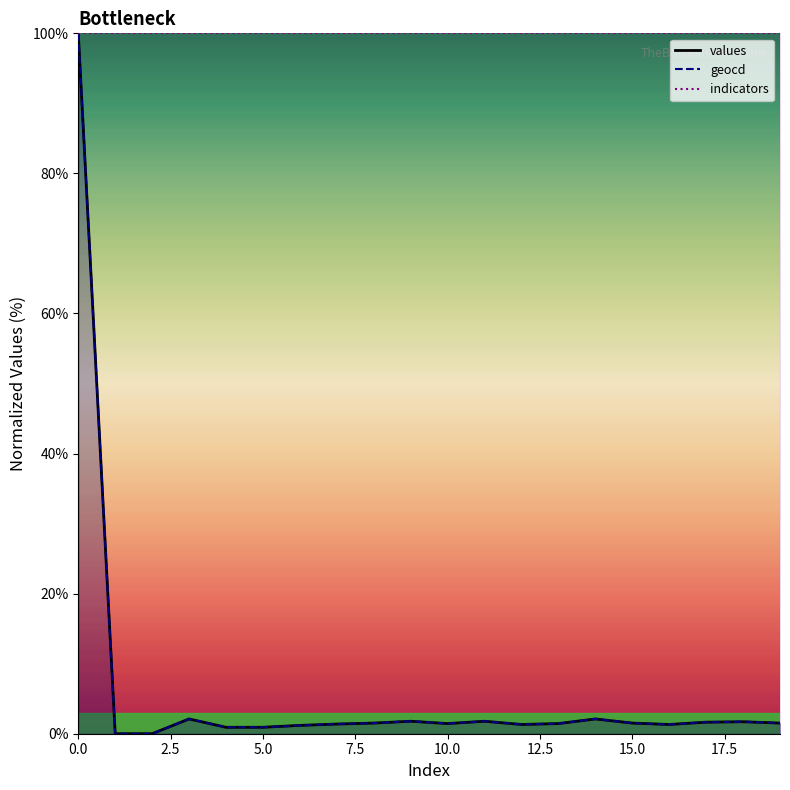

Is the value of values at 0 greater than the value of geocd at 14?

Yes